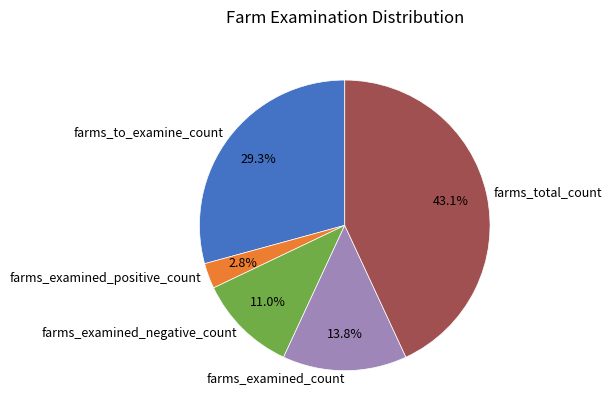

Is there any slice that represents more than half of the pie?

No